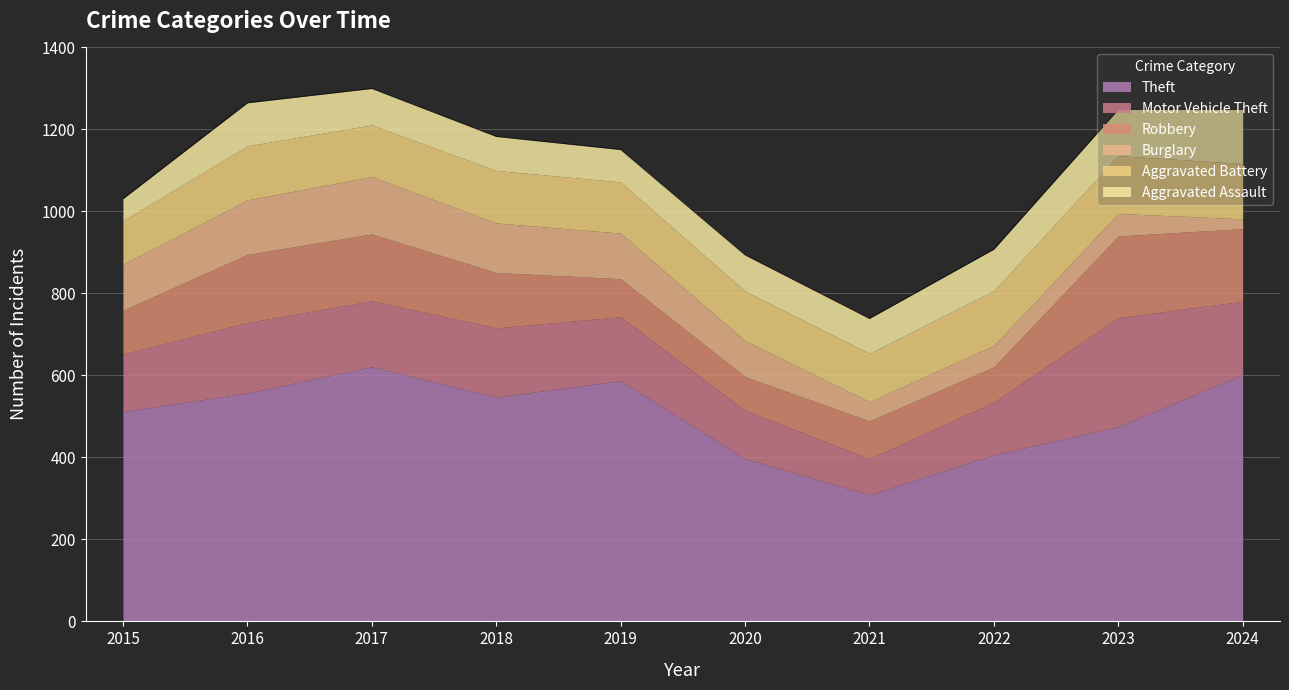

True or false: Motor Vehicle Theft and Aggravated Assault intersect in this chart.

False